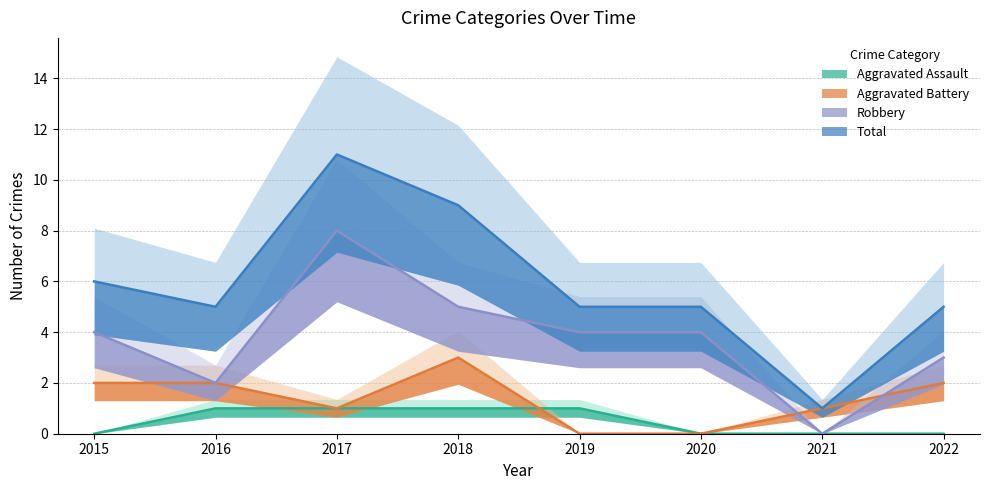

At 2017, list the series in order from smallest to largest.

Aggravated Assault, Aggravated Battery, Robbery, Total